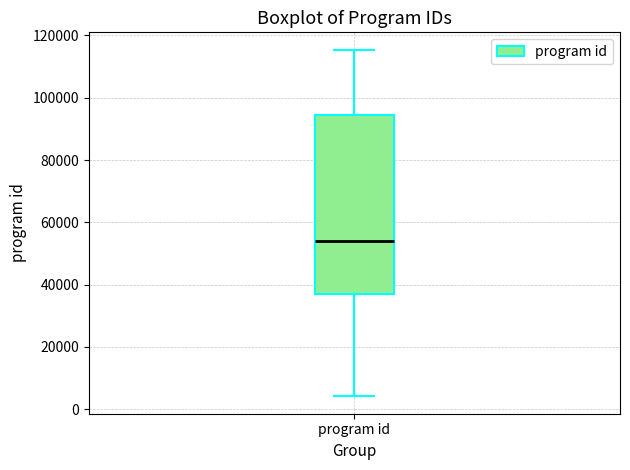

Transcribe this box plot: give where the median line is, the range the box spans, and where the two whiskers end, as read against the y-axis. The values are not printed on the chart, so give them approximately, as read against the axis.

median 54000, box 38000 to 94000, whiskers 4000 to 116000